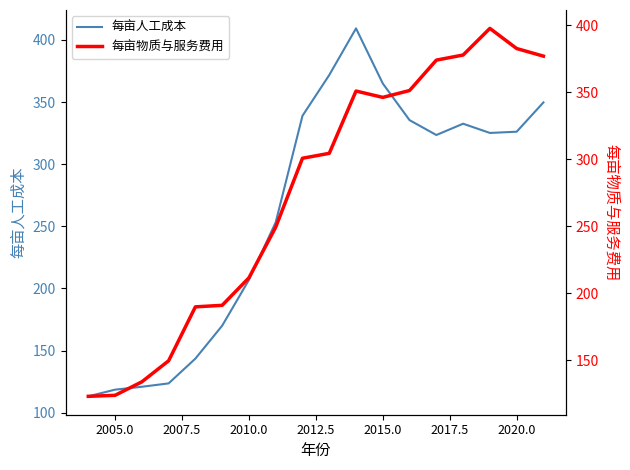

The 每亩人工成本 series shows 206.9 at 2010.0. True or false?

True